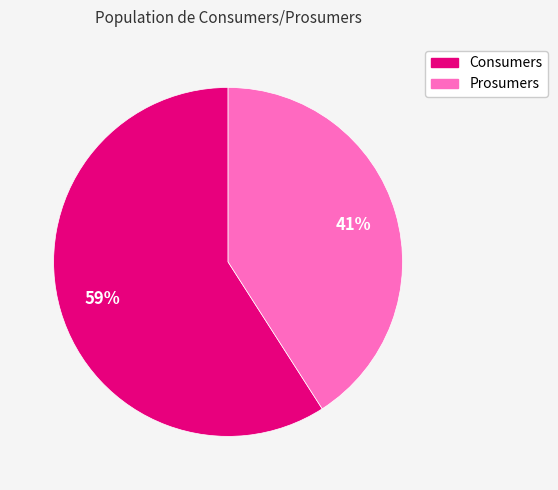

How many segments does this pie chart have?

2